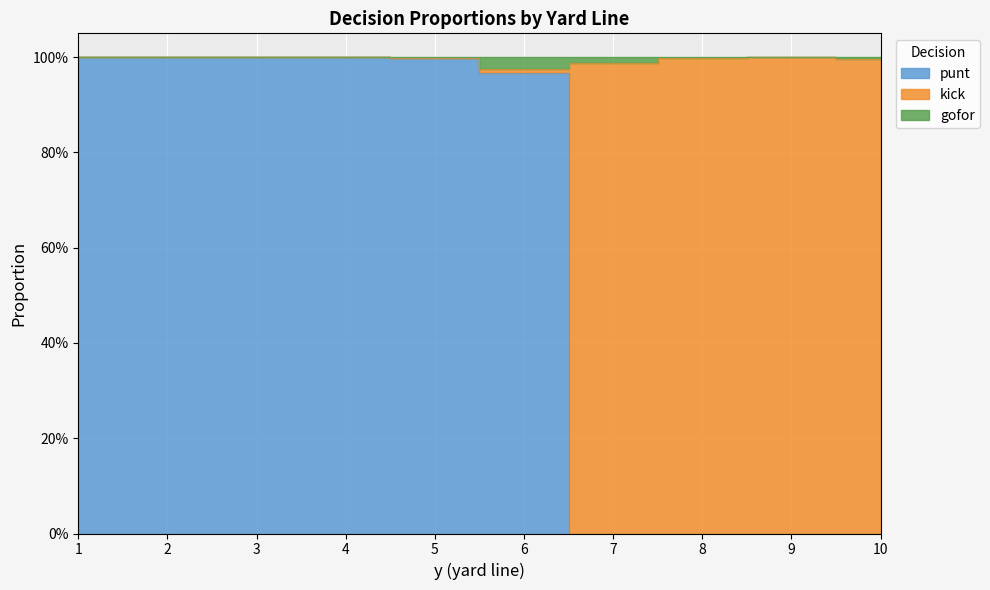

What is the difference between the maximum and minimum values in the kick series?

1.0